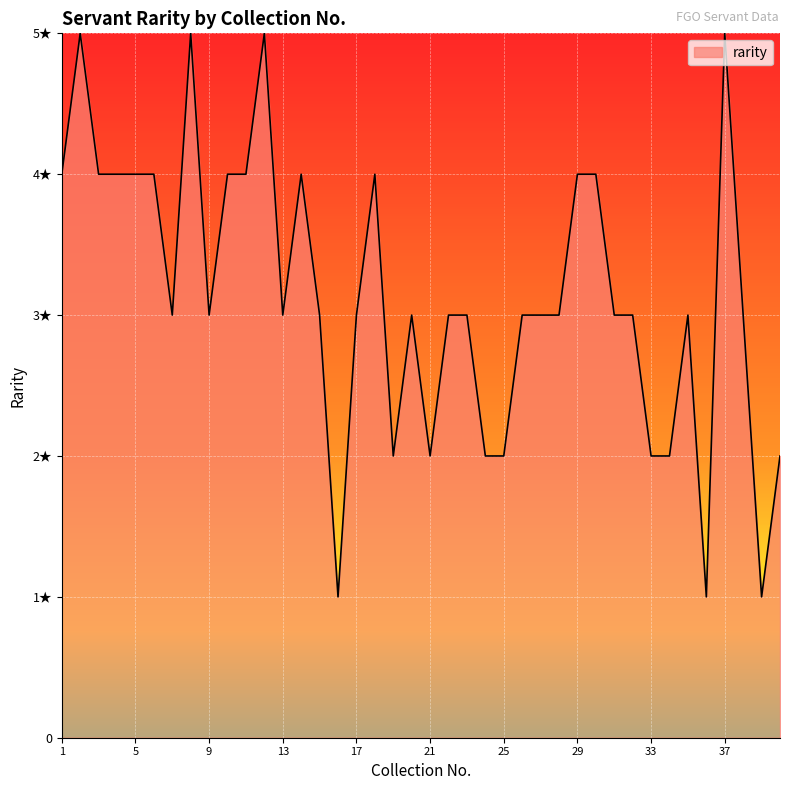

Does the chart display data point markers on the line(s)?

No